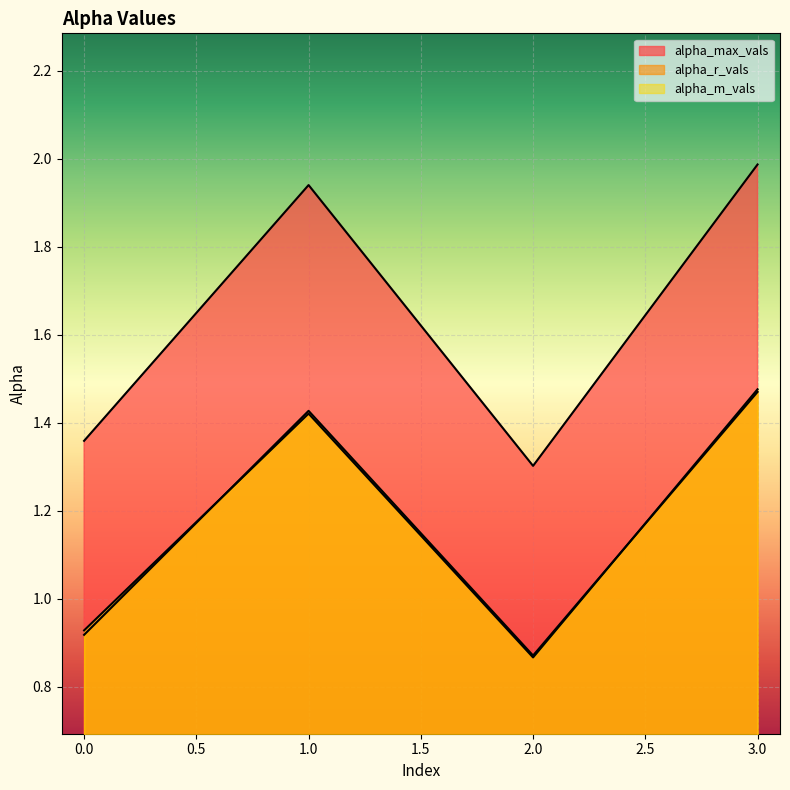

What is the value of the alpha_max_vals point at the 1st from the left?

1.4